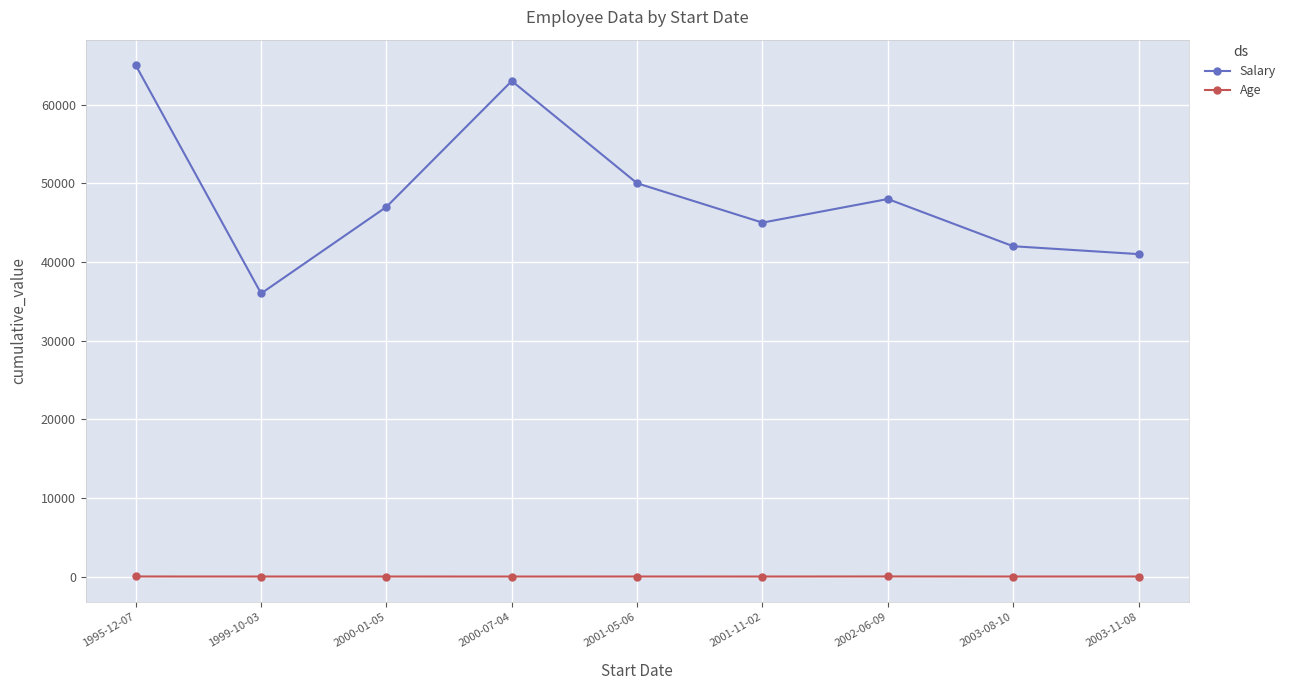

What is the label of the 8th point from the left?

2003-08-10